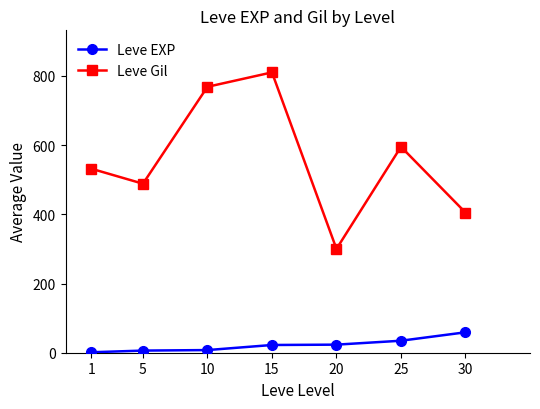

How many lines are shown in the chart?

2